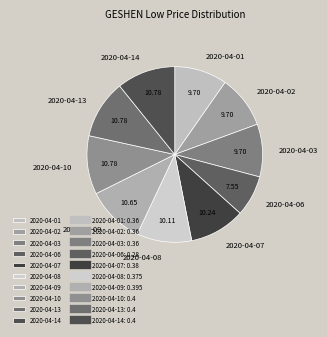

Between 2020-04-06 and 2020-04-13, which is larger?

2020-04-13